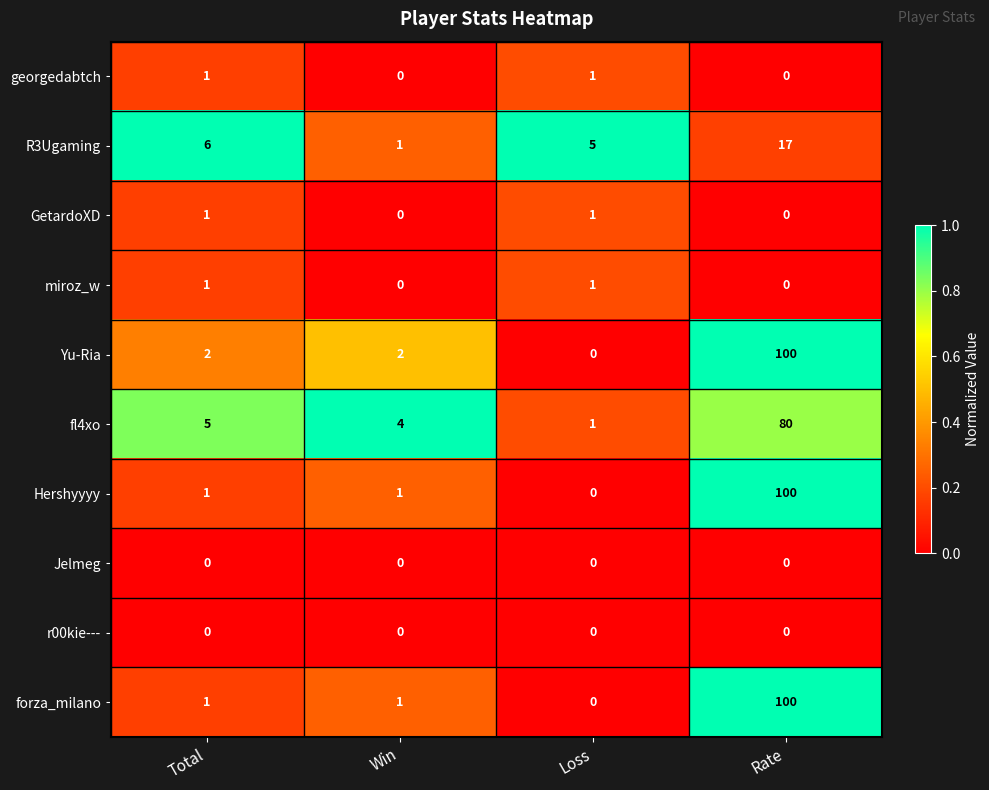

At which category is the sum across all series the highest?

Rate